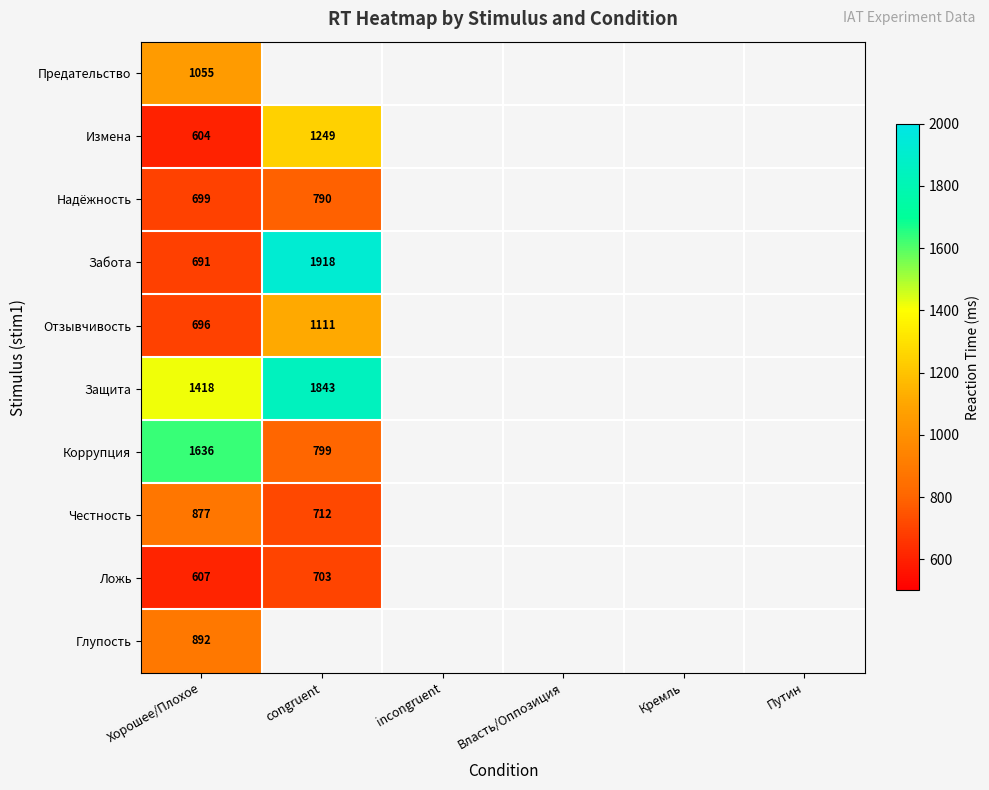

The Коррупция series shows 1636 at Хорошее/Плохое. True or false?

True